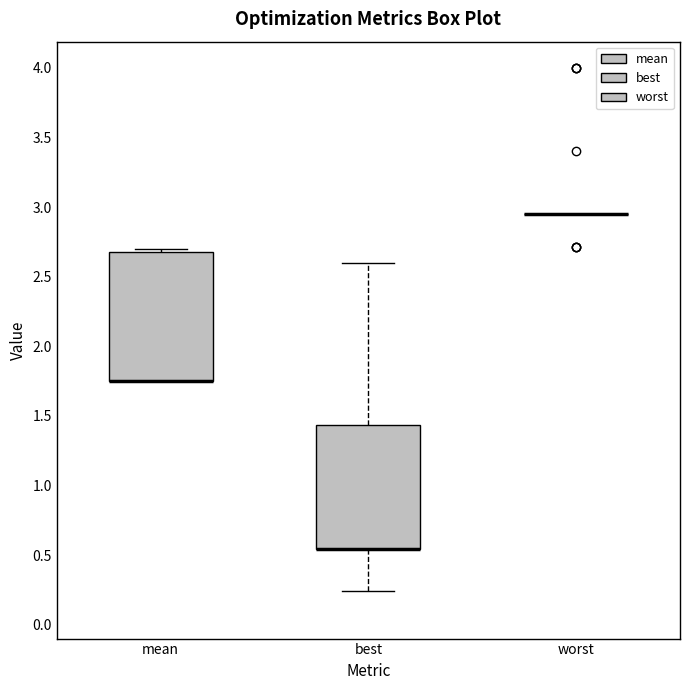

Reading left to right, transcribe this box plot: for each box, give where its median line is, the range the box spans, and where its two whiskers end, as read against the y-axis. The values are not printed on the chart, so give them approximately, as read against the axis.

mean: median 1.75 (drawn on the box's lower edge), box 1.75 to 2.70, whiskers 1.75 to 2.70 (just above the box's upper edge)
best: median 0.55 (drawn on the box's lower edge), box 0.55 to 1.45, whiskers 0.25 to 2.60
worst: box collapsed to a line at 2.95, whiskers 2.95 to 2.95